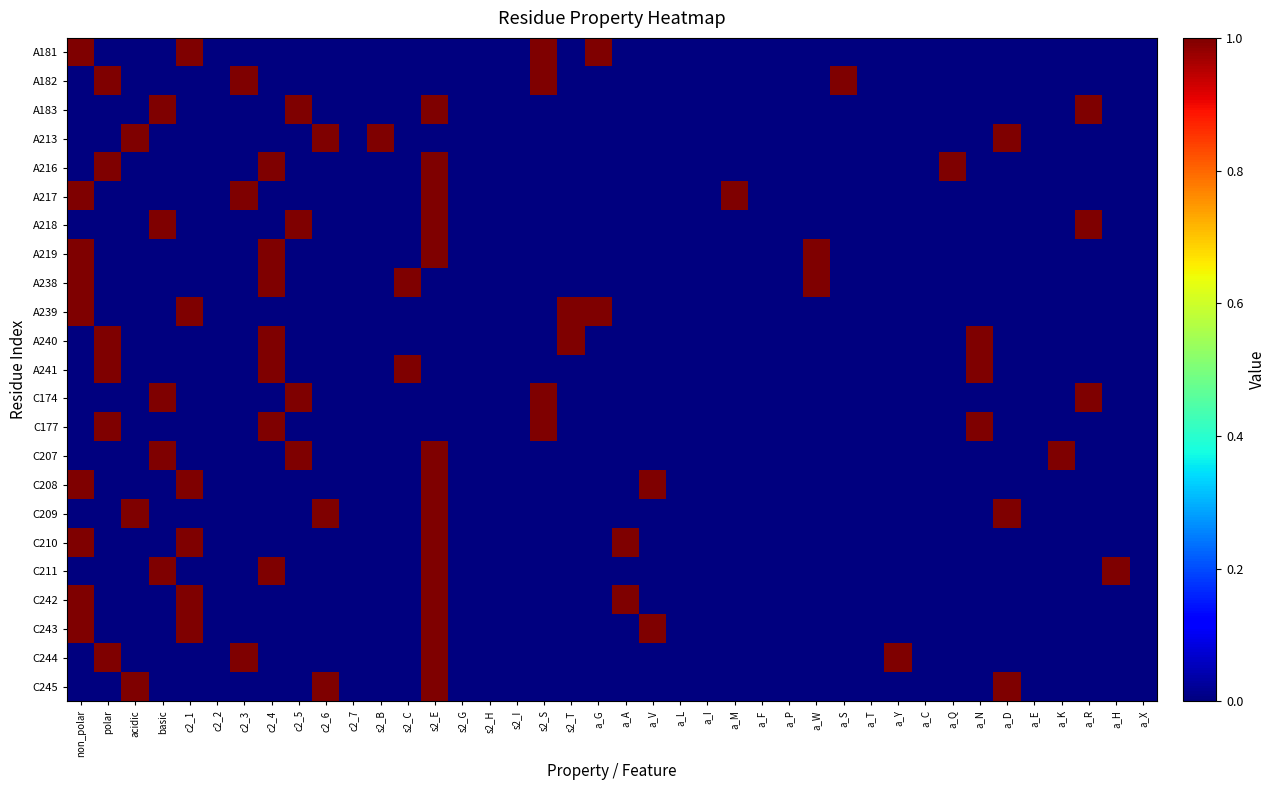

Reading left to right, transcribe all the data shown in this chart.

A181: non_polar=1	polar=0	acidic=0	basic=0	c2_1=1	c2_2=0	c2_3=0	c2_4=0	c2_5=0	c2_6=0	c2_7=0	s2_B=0	s2_C=0	s2_E=0	s2_G=0	s2_H=0	s2_I=0	s2_S=1	s2_T=0	a_G=1	a_A=0	a_V=0	a_L=0	a_I=0	a_M=0	a_F=0	a_P=0	a_W=0	a_S=0	a_T=0	a_Y=0	a_C=0	a_Q=0	a_N=0	a_D=0	a_E=0	a_K=0	a_R=0	a_H=0	a_X=0
A182: non_polar=0	polar=1	acidic=0	basic=0	c2_1=0	c2_2=0	c2_3=1	c2_4=0	c2_5=0	c2_6=0	c2_7=0	s2_B=0	s2_C=0	s2_E=0	s2_G=0	s2_H=0	s2_I=0	s2_S=1	s2_T=0	a_G=0	a_A=0	a_V=0	a_L=0	a_I=0	a_M=0	a_F=0	a_P=0	a_W=0	a_S=1	a_T=0	a_Y=0	a_C=0	a_Q=0	a_N=0	a_D=0	a_E=0	a_K=0	a_R=0	a_H=0	a_X=0
A183: non_polar=0	polar=0	acidic=0	basic=1	c2_1=0	c2_2=0	c2_3=0	c2_4=0	c2_5=1	c2_6=0	c2_7=0	s2_B=0	s2_C=0	s2_E=1	s2_G=0	s2_H=0	s2_I=0	s2_S=0	s2_T=0	a_G=0	a_A=0	a_V=0	a_L=0	a_I=0	a_M=0	a_F=0	a_P=0	a_W=0	a_S=0	a_T=0	a_Y=0	a_C=0	a_Q=0	a_N=0	a_D=0	a_E=0	a_K=0	a_R=1	a_H=0	a_X=0
A213: non_polar=0	polar=0	acidic=1	basic=0	c2_1=0	c2_2=0	c2_3=0	c2_4=0	c2_5=0	c2_6=1	c2_7=0	s2_B=1	s2_C=0	s2_E=0	s2_G=0	s2_H=0	s2_I=0	s2_S=0	s2_T=0	a_G=0	a_A=0	a_V=0	a_L=0	a_I=0	a_M=0	a_F=0	a_P=0	a_W=0	a_S=0	a_T=0	a_Y=0	a_C=0	a_Q=0	a_N=0	a_D=1	a_E=0	a_K=0	a_R=0	a_H=0	a_X=0
A216: non_polar=0	polar=1	acidic=0	basic=0	c2_1=0	c2_2=0	c2_3=0	c2_4=1	c2_5=0	c2_6=0	c2_7=0	s2_B=0	s2_C=0	s2_E=1	s2_G=0	s2_H=0	s2_I=0	s2_S=0	s2_T=0	a_G=0	a_A=0	a_V=0	a_L=0	a_I=0	a_M=0	a_F=0	a_P=0	a_W=0	a_S=0	a_T=0	a_Y=0	a_C=0	a_Q=1	a_N=0	a_D=0	a_E=0	a_K=0	a_R=0	a_H=0	a_X=0
A217: non_polar=1	polar=0	acidic=0	basic=0	c2_1=0	c2_2=0	c2_3=1	c2_4=0	c2_5=0	c2_6=0	c2_7=0	s2_B=0	s2_C=0	s2_E=1	s2_G=0	s2_H=0	s2_I=0	s2_S=0	s2_T=0	a_G=0	a_A=0	a_V=0	a_L=0	a_I=0	a_M=1	a_F=0	a_P=0	a_W=0	a_S=0	a_T=0	a_Y=0	a_C=0	a_Q=0	a_N=0	a_D=0	a_E=0	a_K=0	a_R=0	a_H=0	a_X=0
A218: non_polar=0	polar=0	acidic=0	basic=1	c2_1=0	c2_2=0	c2_3=0	c2_4=0	c2_5=1	c2_6=0	c2_7=0	s2_B=0	s2_C=0	s2_E=1	s2_G=0	s2_H=0	s2_I=0	s2_S=0	s2_T=0	a_G=0	a_A=0	a_V=0	a_L=0	a_I=0	a_M=0	a_F=0	a_P=0	a_W=0	a_S=0	a_T=0	a_Y=0	a_C=0	a_Q=0	a_N=0	a_D=0	a_E=0	a_K=0	a_R=1	a_H=0	a_X=0
A219: non_polar=1	polar=0	acidic=0	basic=0	c2_1=0	c2_2=0	c2_3=0	c2_4=1	c2_5=0	c2_6=0	c2_7=0	s2_B=0	s2_C=0	s2_E=1	s2_G=0	s2_H=0	s2_I=0	s2_S=0	s2_T=0	a_G=0	a_A=0	a_V=0	a_L=0	a_I=0	a_M=0	a_F=0	a_P=0	a_W=1	a_S=0	a_T=0	a_Y=0	a_C=0	a_Q=0	a_N=0	a_D=0	a_E=0	a_K=0	a_R=0	a_H=0	a_X=0
A238: non_polar=1	polar=0	acidic=0	basic=0	c2_1=0	c2_2=0	c2_3=0	c2_4=1	c2_5=0	c2_6=0	c2_7=0	s2_B=0	s2_C=1	s2_E=0	s2_G=0	s2_H=0	s2_I=0	s2_S=0	s2_T=0	a_G=0	a_A=0	a_V=0	a_L=0	a_I=0	a_M=0	a_F=0	a_P=0	a_W=1	a_S=0	a_T=0	a_Y=0	a_C=0	a_Q=0	a_N=0	a_D=0	a_E=0	a_K=0	a_R=0	a_H=0	a_X=0
A239: non_polar=1	polar=0	acidic=0	basic=0	c2_1=1	c2_2=0	c2_3=0	c2_4=0	c2_5=0	c2_6=0	c2_7=0	s2_B=0	s2_C=0	s2_E=0	s2_G=0	s2_H=0	s2_I=0	s2_S=0	s2_T=1	a_G=1	a_A=0	a_V=0	a_L=0	a_I=0	a_M=0	a_F=0	a_P=0	a_W=0	a_S=0	a_T=0	a_Y=0	a_C=0	a_Q=0	a_N=0	a_D=0	a_E=0	a_K=0	a_R=0	a_H=0	a_X=0
A240: non_polar=0	polar=1	acidic=0	basic=0	c2_1=0	c2_2=0	c2_3=0	c2_4=1	c2_5=0	c2_6=0	c2_7=0	s2_B=0	s2_C=0	s2_E=0	s2_G=0	s2_H=0	s2_I=0	s2_S=0	s2_T=1	a_G=0	a_A=0	a_V=0	a_L=0	a_I=0	a_M=0	a_F=0	a_P=0	a_W=0	a_S=0	a_T=0	a_Y=0	a_C=0	a_Q=0	a_N=1	a_D=0	a_E=0	a_K=0	a_R=0	a_H=0	a_X=0
A241: non_polar=0	polar=1	acidic=0	basic=0	c2_1=0	c2_2=0	c2_3=0	c2_4=1	c2_5=0	c2_6=0	c2_7=0	s2_B=0	s2_C=1	s2_E=0	s2_G=0	s2_H=0	s2_I=0	s2_S=0	s2_T=0	a_G=0	a_A=0	a_V=0	a_L=0	a_I=0	a_M=0	a_F=0	a_P=0	a_W=0	a_S=0	a_T=0	a_Y=0	a_C=0	a_Q=0	a_N=1	a_D=0	a_E=0	a_K=0	a_R=0	a_H=0	a_X=0
C174: non_polar=0	polar=0	acidic=0	basic=1	c2_1=0	c2_2=0	c2_3=0	c2_4=0	c2_5=1	c2_6=0	c2_7=0	s2_B=0	s2_C=0	s2_E=0	s2_G=0	s2_H=0	s2_I=0	s2_S=1	s2_T=0	a_G=0	a_A=0	a_V=0	a_L=0	a_I=0	a_M=0	a_F=0	a_P=0	a_W=0	a_S=0	a_T=0	a_Y=0	a_C=0	a_Q=0	a_N=0	a_D=0	a_E=0	a_K=0	a_R=1	a_H=0	a_X=0
C177: non_polar=0	polar=1	acidic=0	basic=0	c2_1=0	c2_2=0	c2_3=0	c2_4=1	c2_5=0	c2_6=0	c2_7=0	s2_B=0	s2_C=0	s2_E=0	s2_G=0	s2_H=0	s2_I=0	s2_S=1	s2_T=0	a_G=0	a_A=0	a_V=0	a_L=0	a_I=0	a_M=0	a_F=0	a_P=0	a_W=0	a_S=0	a_T=0	a_Y=0	a_C=0	a_Q=0	a_N=1	a_D=0	a_E=0	a_K=0	a_R=0	a_H=0	a_X=0
C207: non_polar=0	polar=0	acidic=0	basic=1	c2_1=0	c2_2=0	c2_3=0	c2_4=0	c2_5=1	c2_6=0	c2_7=0	s2_B=0	s2_C=0	s2_E=1	s2_G=0	s2_H=0	s2_I=0	s2_S=0	s2_T=0	a_G=0	a_A=0	a_V=0	a_L=0	a_I=0	a_M=0	a_F=0	a_P=0	a_W=0	a_S=0	a_T=0	a_Y=0	a_C=0	a_Q=0	a_N=0	a_D=0	a_E=0	a_K=1	a_R=0	a_H=0	a_X=0
C208: non_polar=1	polar=0	acidic=0	basic=0	c2_1=1	c2_2=0	c2_3=0	c2_4=0	c2_5=0	c2_6=0	c2_7=0	s2_B=0	s2_C=0	s2_E=1	s2_G=0	s2_H=0	s2_I=0	s2_S=0	s2_T=0	a_G=0	a_A=0	a_V=1	a_L=0	a_I=0	a_M=0	a_F=0	a_P=0	a_W=0	a_S=0	a_T=0	a_Y=0	a_C=0	a_Q=0	a_N=0	a_D=0	a_E=0	a_K=0	a_R=0	a_H=0	a_X=0
C209: non_polar=0	polar=0	acidic=1	basic=0	c2_1=0	c2_2=0	c2_3=0	c2_4=0	c2_5=0	c2_6=1	c2_7=0	s2_B=0	s2_C=0	s2_E=1	s2_G=0	s2_H=0	s2_I=0	s2_S=0	s2_T=0	a_G=0	a_A=0	a_V=0	a_L=0	a_I=0	a_M=0	a_F=0	a_P=0	a_W=0	a_S=0	a_T=0	a_Y=0	a_C=0	a_Q=0	a_N=0	a_D=1	a_E=0	a_K=0	a_R=0	a_H=0	a_X=0
C210: non_polar=1	polar=0	acidic=0	basic=0	c2_1=1	c2_2=0	c2_3=0	c2_4=0	c2_5=0	c2_6=0	c2_7=0	s2_B=0	s2_C=0	s2_E=1	s2_G=0	s2_H=0	s2_I=0	s2_S=0	s2_T=0	a_G=0	a_A=1	a_V=0	a_L=0	a_I=0	a_M=0	a_F=0	a_P=0	a_W=0	a_S=0	a_T=0	a_Y=0	a_C=0	a_Q=0	a_N=0	a_D=0	a_E=0	a_K=0	a_R=0	a_H=0	a_X=0
C211: non_polar=0	polar=0	acidic=0	basic=1	c2_1=0	c2_2=0	c2_3=0	c2_4=1	c2_5=0	c2_6=0	c2_7=0	s2_B=0	s2_C=0	s2_E=1	s2_G=0	s2_H=0	s2_I=0	s2_S=0	s2_T=0	a_G=0	a_A=0	a_V=0	a_L=0	a_I=0	a_M=0	a_F=0	a_P=0	a_W=0	a_S=0	a_T=0	a_Y=0	a_C=0	a_Q=0	a_N=0	a_D=0	a_E=0	a_K=0	a_R=0	a_H=1	a_X=0
C242: non_polar=1	polar=0	acidic=0	basic=0	c2_1=1	c2_2=0	c2_3=0	c2_4=0	c2_5=0	c2_6=0	c2_7=0	s2_B=0	s2_C=0	s2_E=1	s2_G=0	s2_H=0	s2_I=0	s2_S=0	s2_T=0	a_G=0	a_A=1	a_V=0	a_L=0	a_I=0	a_M=0	a_F=0	a_P=0	a_W=0	a_S=0	a_T=0	a_Y=0	a_C=0	a_Q=0	a_N=0	a_D=0	a_E=0	a_K=0	a_R=0	a_H=0	a_X=0
C243: non_polar=1	polar=0	acidic=0	basic=0	c2_1=1	c2_2=0	c2_3=0	c2_4=0	c2_5=0	c2_6=0	c2_7=0	s2_B=0	s2_C=0	s2_E=1	s2_G=0	s2_H=0	s2_I=0	s2_S=0	s2_T=0	a_G=0	a_A=0	a_V=1	a_L=0	a_I=0	a_M=0	a_F=0	a_P=0	a_W=0	a_S=0	a_T=0	a_Y=0	a_C=0	a_Q=0	a_N=0	a_D=0	a_E=0	a_K=0	a_R=0	a_H=0	a_X=0
C244: non_polar=0	polar=1	acidic=0	basic=0	c2_1=0	c2_2=0	c2_3=1	c2_4=0	c2_5=0	c2_6=0	c2_7=0	s2_B=0	s2_C=0	s2_E=1	s2_G=0	s2_H=0	s2_I=0	s2_S=0	s2_T=0	a_G=0	a_A=0	a_V=0	a_L=0	a_I=0	a_M=0	a_F=0	a_P=0	a_W=0	a_S=0	a_T=0	a_Y=1	a_C=0	a_Q=0	a_N=0	a_D=0	a_E=0	a_K=0	a_R=0	a_H=0	a_X=0
C245: non_polar=0	polar=0	acidic=1	basic=0	c2_1=0	c2_2=0	c2_3=0	c2_4=0	c2_5=0	c2_6=1	c2_7=0	s2_B=0	s2_C=0	s2_E=1	s2_G=0	s2_H=0	s2_I=0	s2_S=0	s2_T=0	a_G=0	a_A=0	a_V=0	a_L=0	a_I=0	a_M=0	a_F=0	a_P=0	a_W=0	a_S=0	a_T=0	a_Y=0	a_C=0	a_Q=0	a_N=0	a_D=1	a_E=0	a_K=0	a_R=0	a_H=0	a_X=0